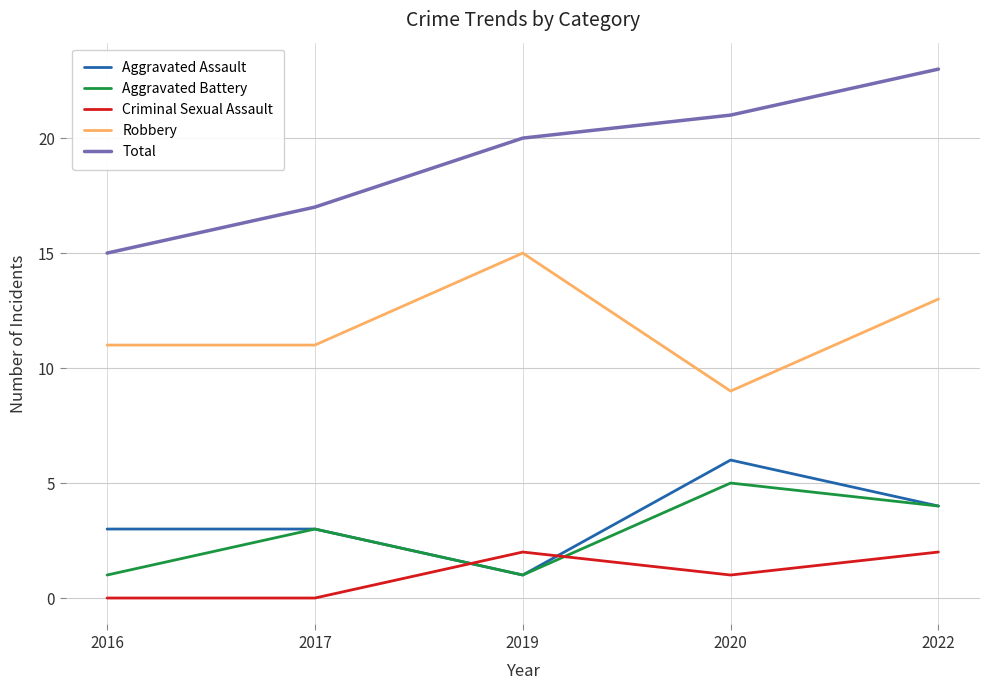

Read the Aggravated Battery value at 2020.

5